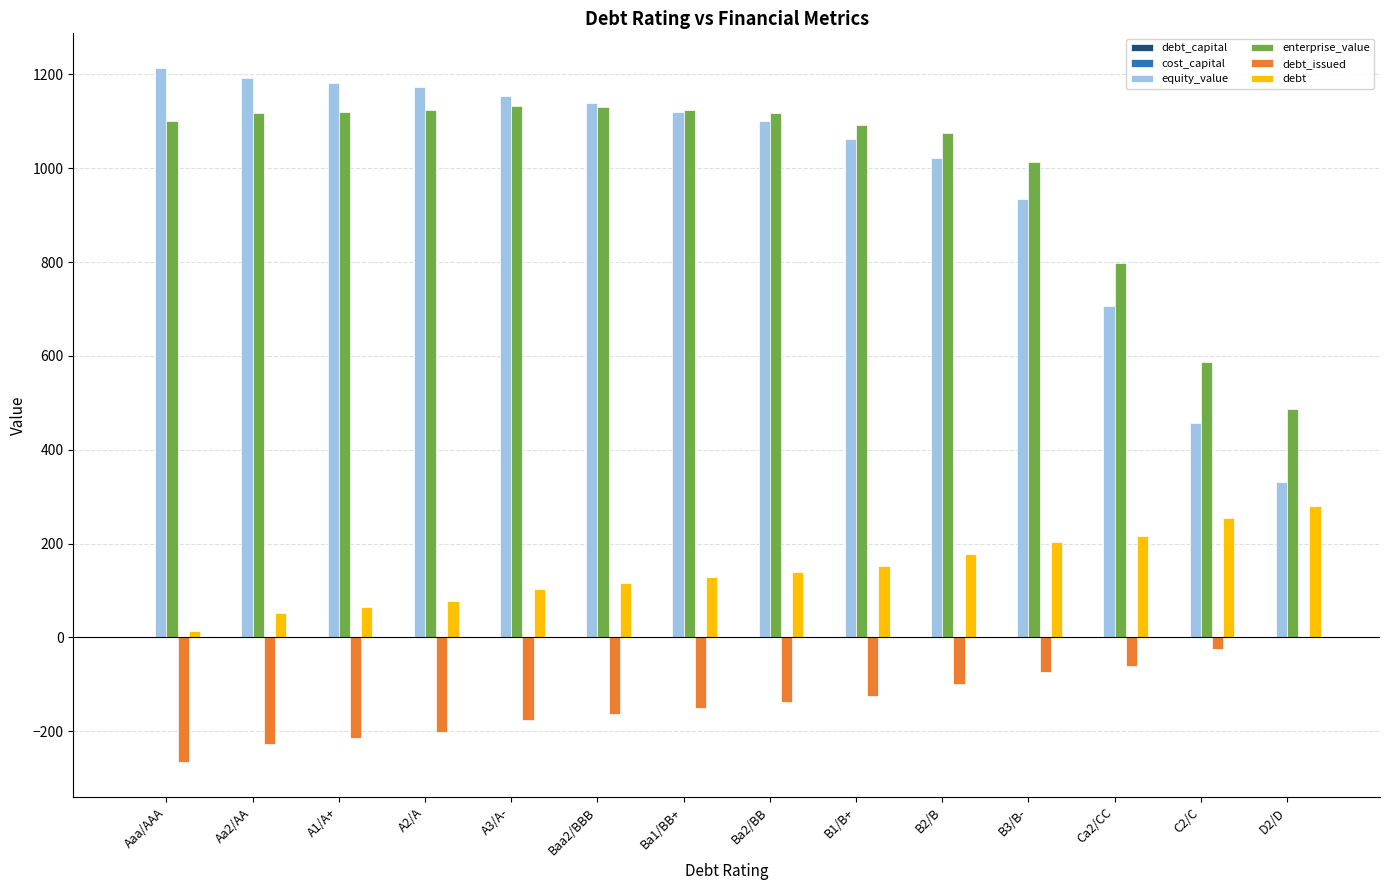

Which series changed the most between B2/B and B3/B-?

equity_value